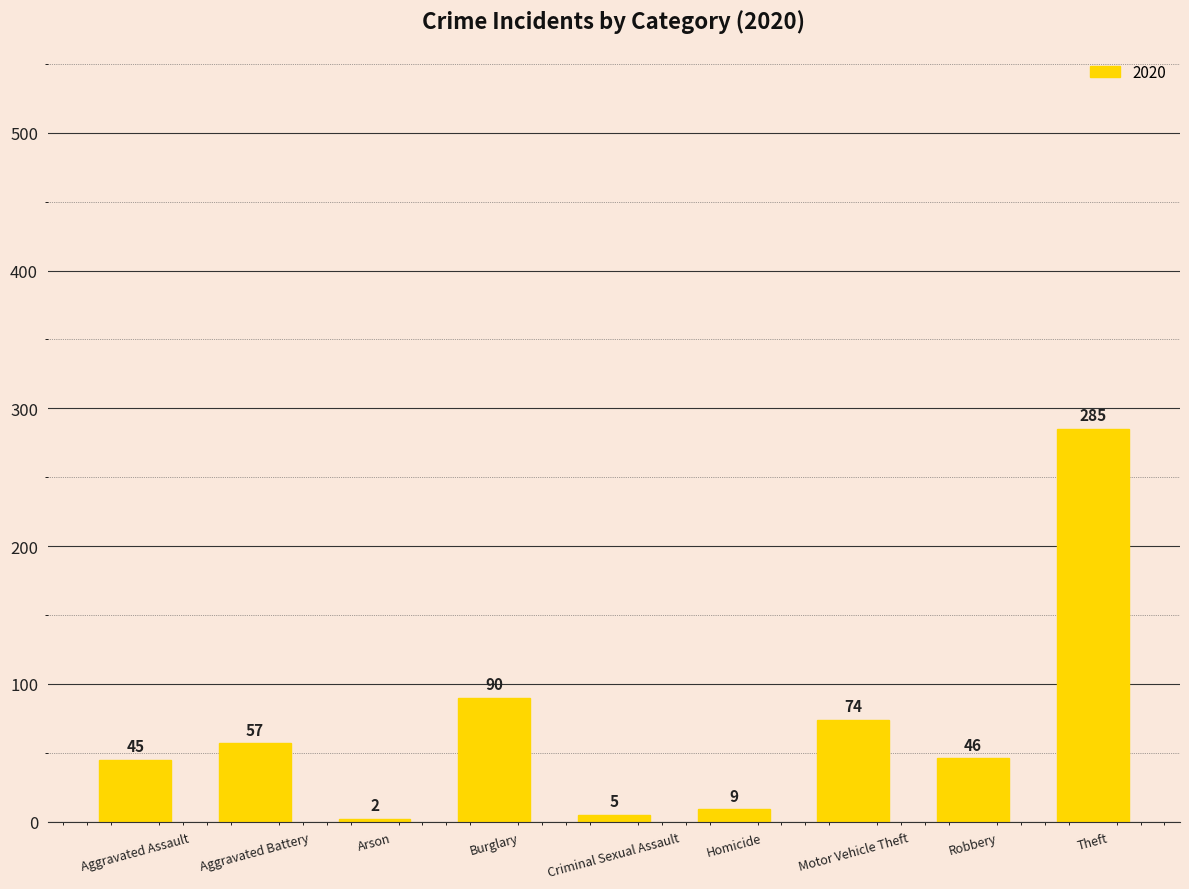

The chart shows a value of 390 at Theft. True or false?

False